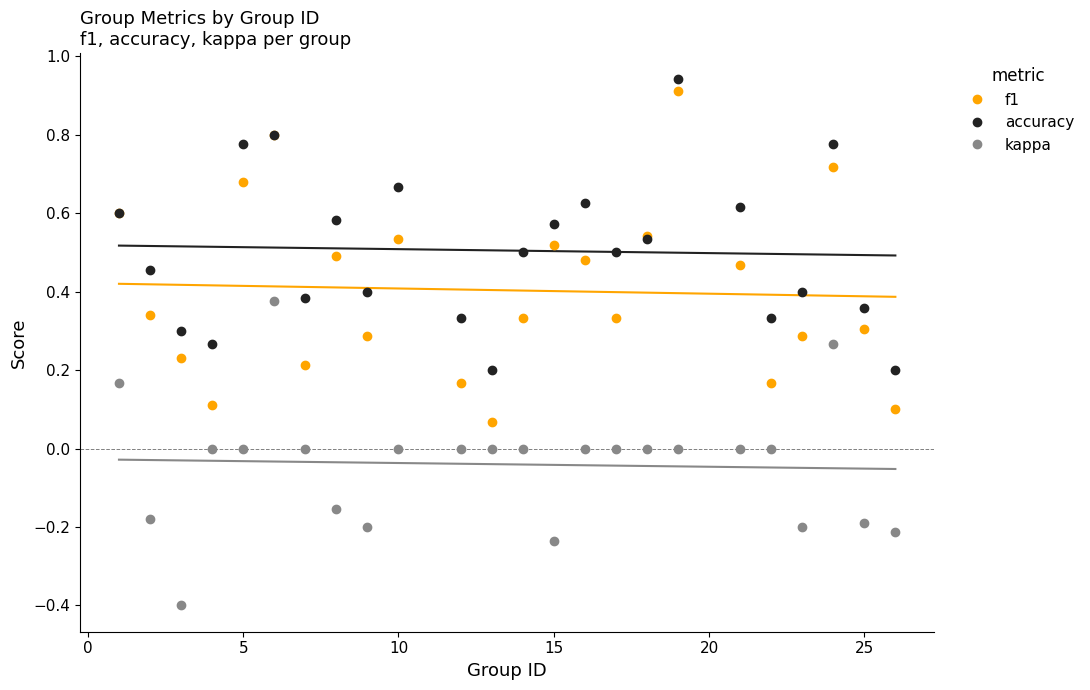

Rank the series by their average value, from lowest to highest.

kappa, f1, accuracy